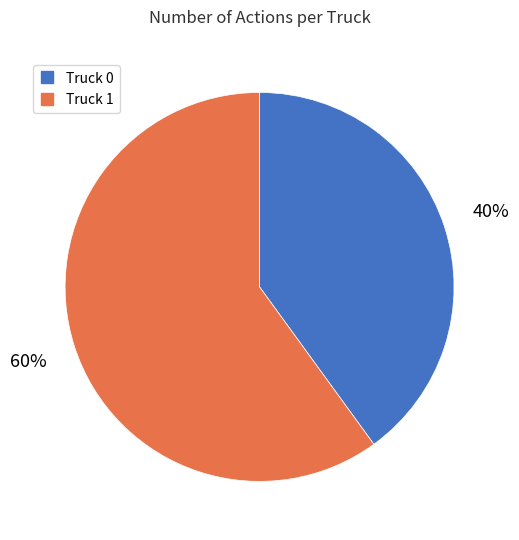

To the nearest percent, what is the average slice percentage?

50%